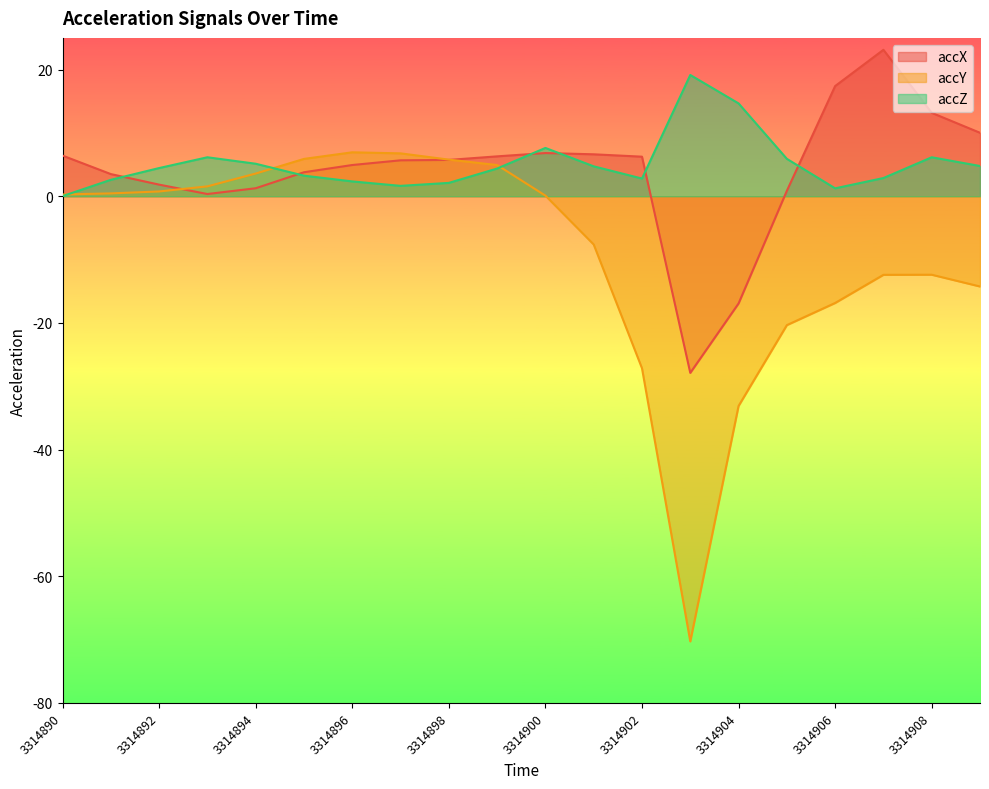

How many lines are shown in the chart?

3